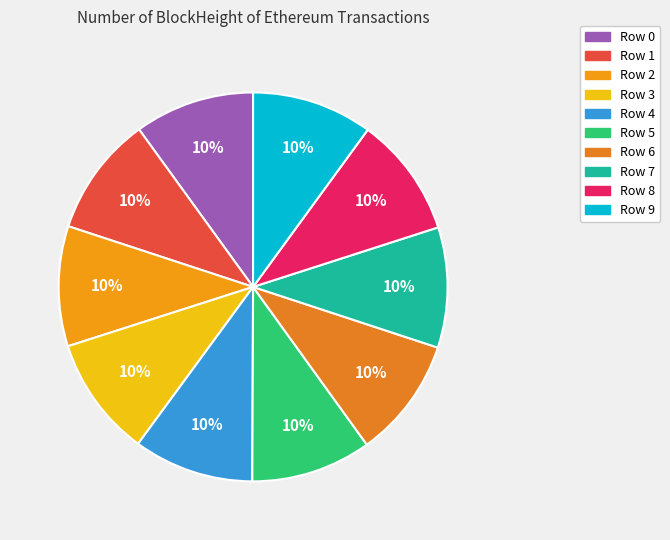

Which has a higher value, Row 4 or Row 1?

Row 4